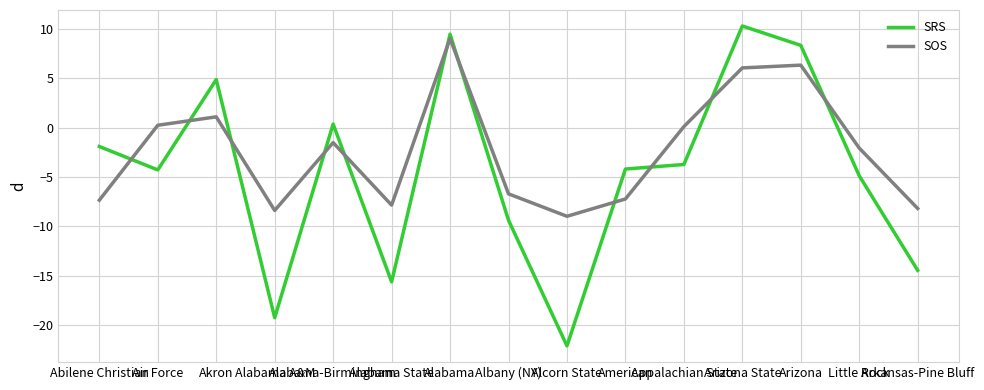

The value of SOS at Abilene Christian is -7.3. True or false?

True